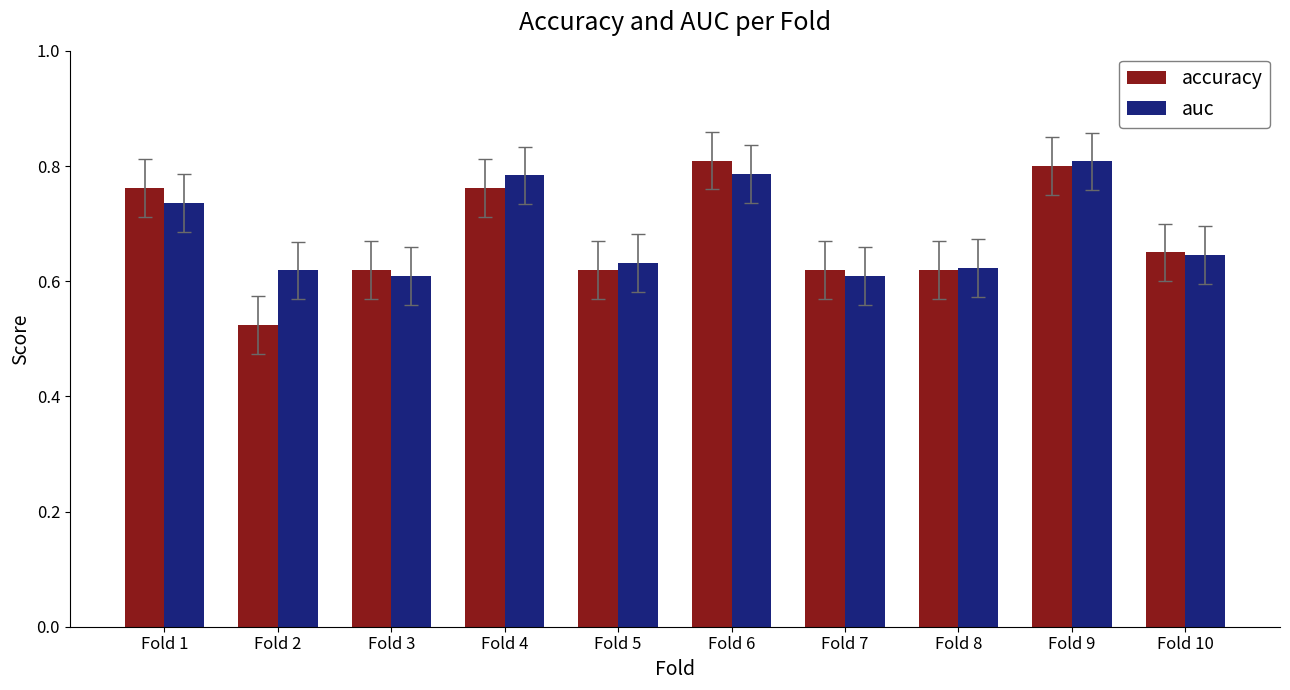

How many auc values are between 0 and 1?

10